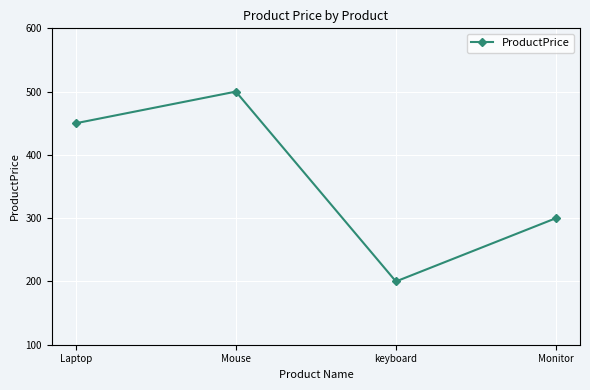

What is the difference between the maximum and minimum values?

300